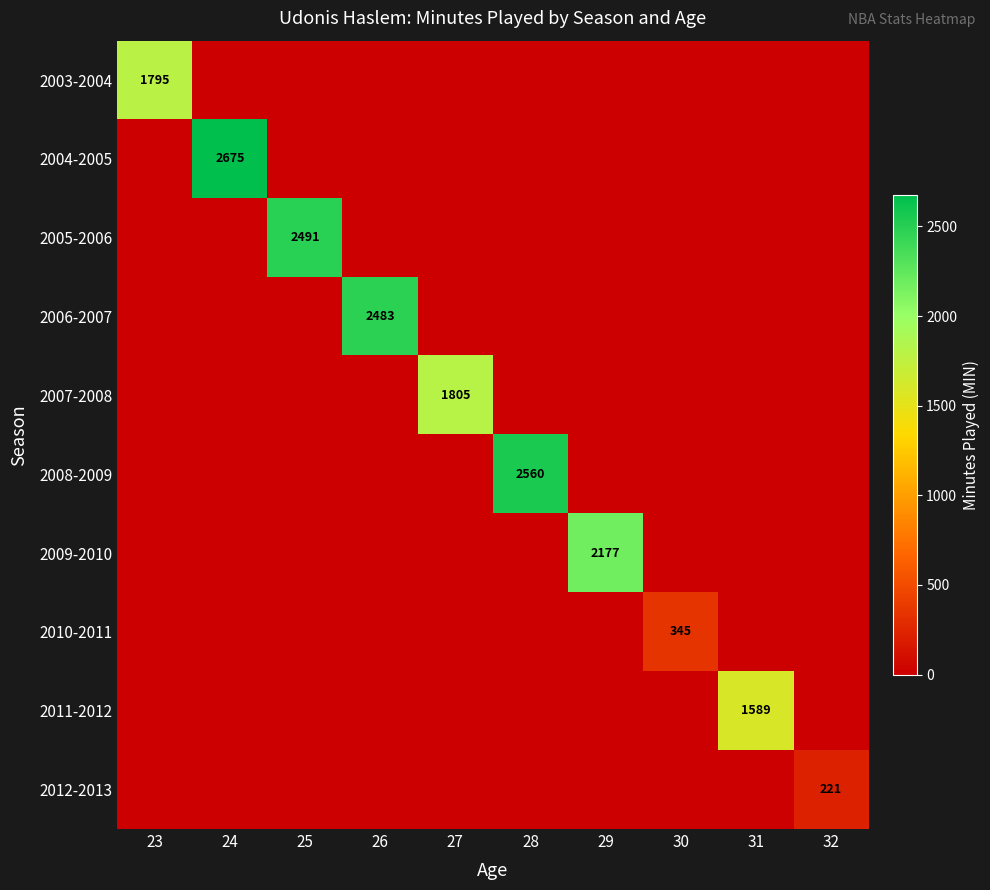

At which category is the sum across all series the highest?

24